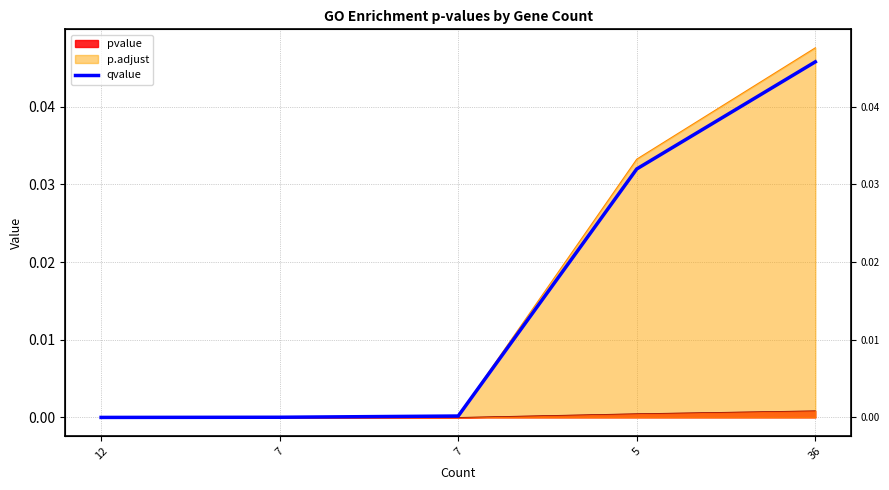

What is the sum of all values?

0.1